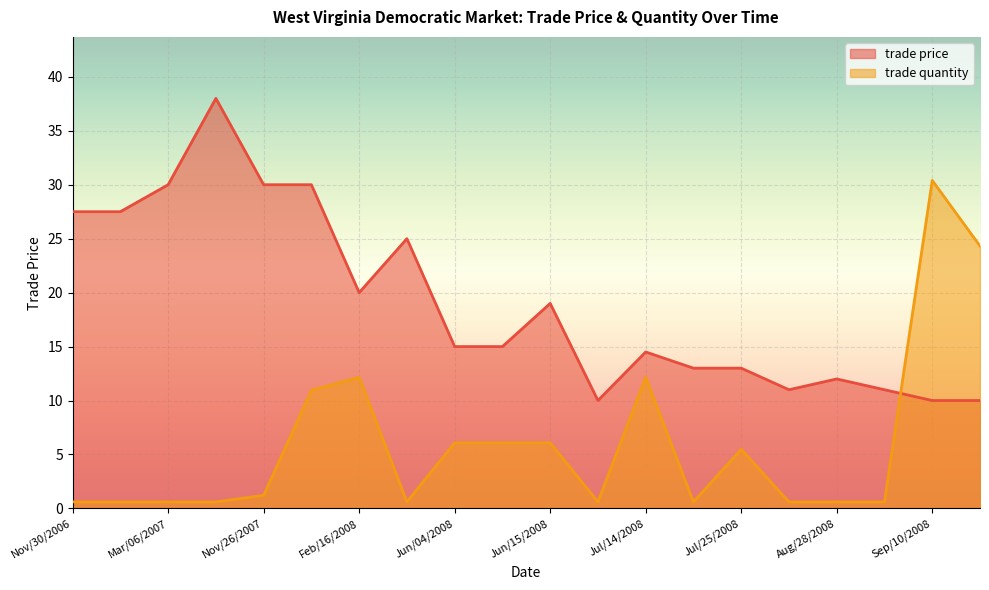

Does the chart display data point markers on the line(s)?

No